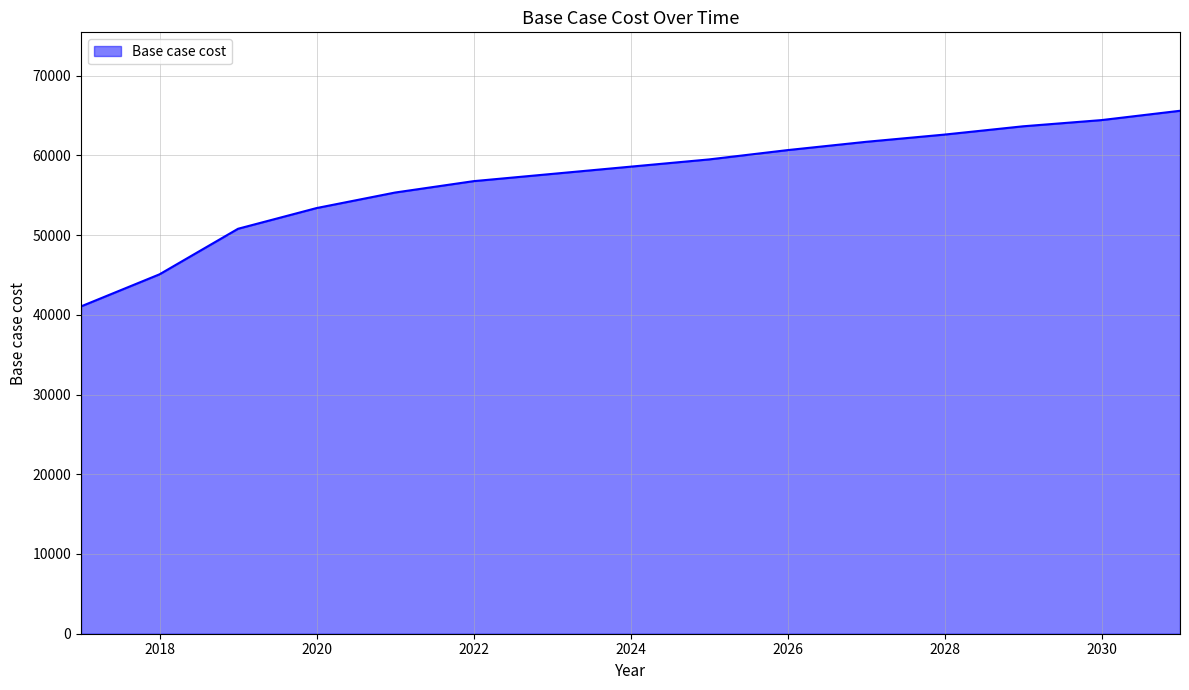

What is the difference between the maximum and minimum values?

24535.0